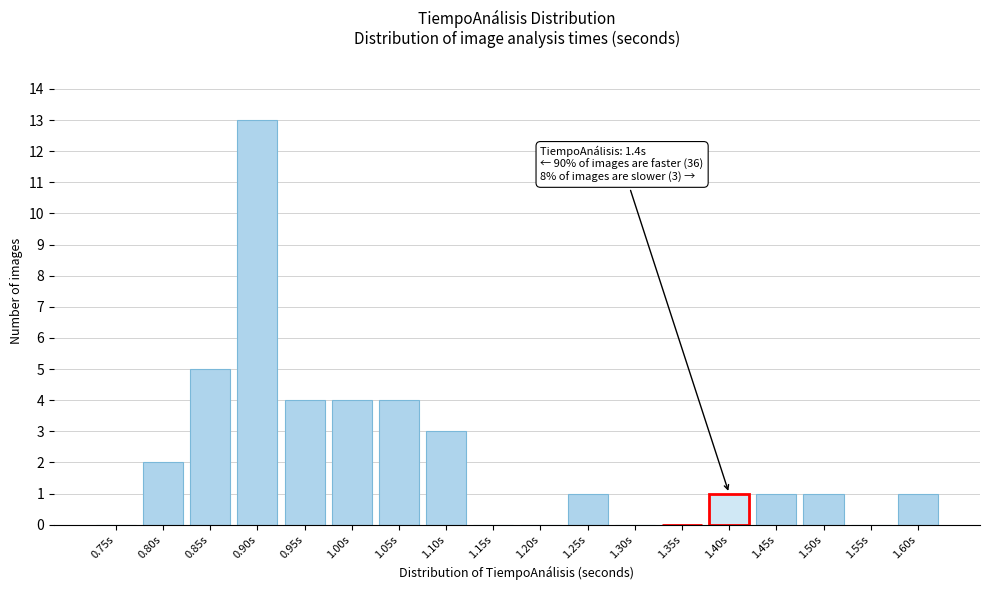

Reading right to left, what are all the values shown in this chart?

1.60s=1	1.55s=0	1.50s=1	1.45s=1	1.40s=1	1.35s=0	1.30s=0	1.25s=1	1.20s=0	1.15s=0	1.10s=3	1.05s=4	1.00s=4	0.95s=4	0.90s=13	0.85s=5	0.80s=2	0.75s=0